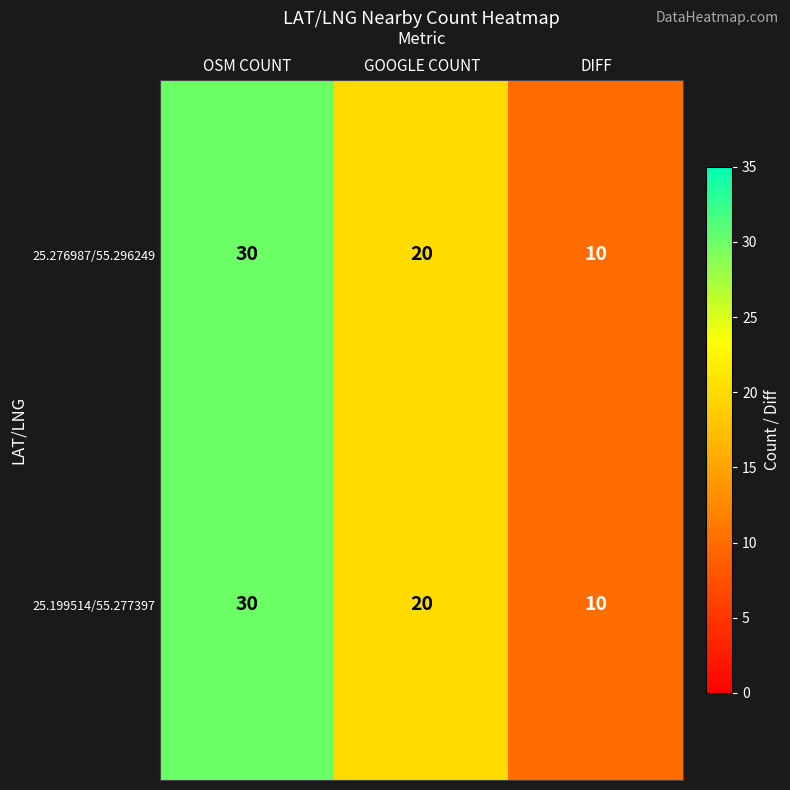

Where does the 25.276987/55.296249 series first go above 20?

OSM COUNT